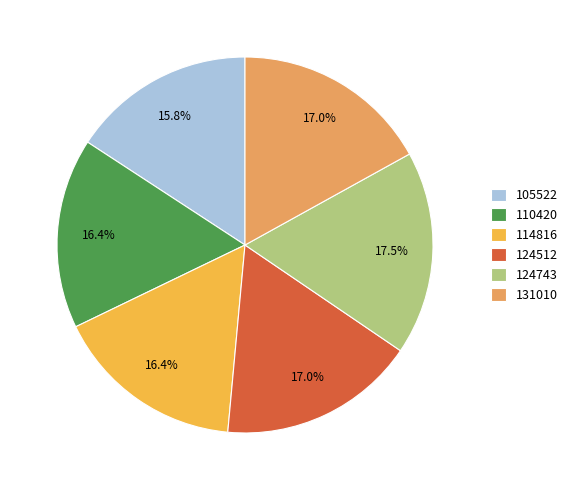

True or false: 131010 accounts for 17% of the total.

True